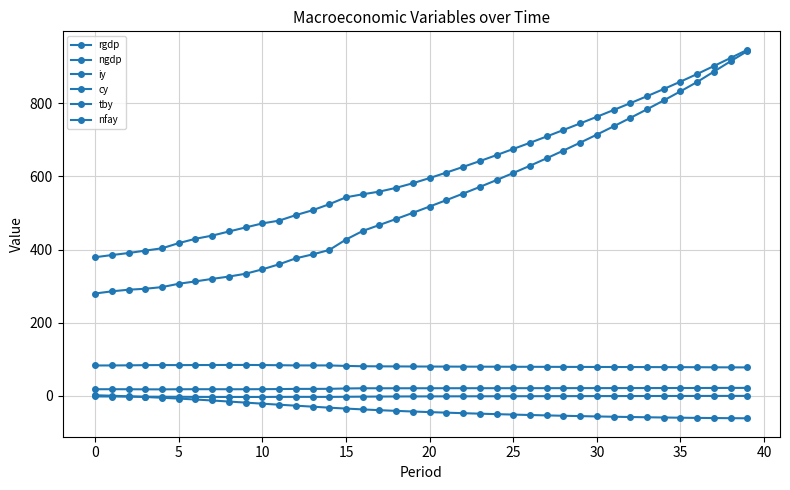

How many lines are shown in the chart?

6